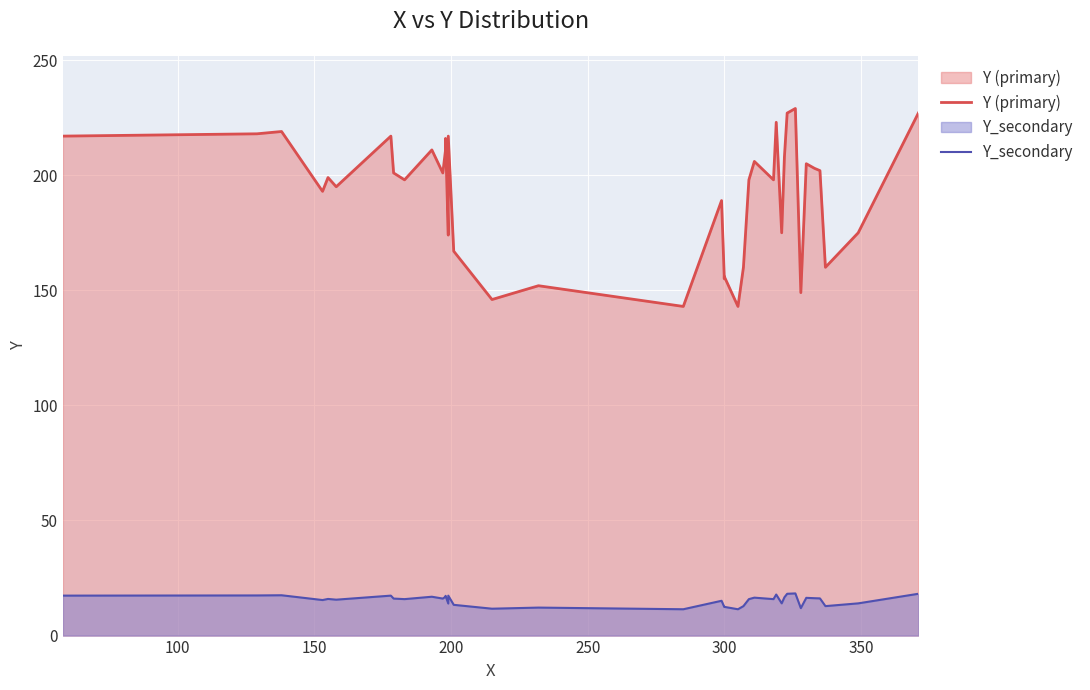

How many data points does each series have?

40